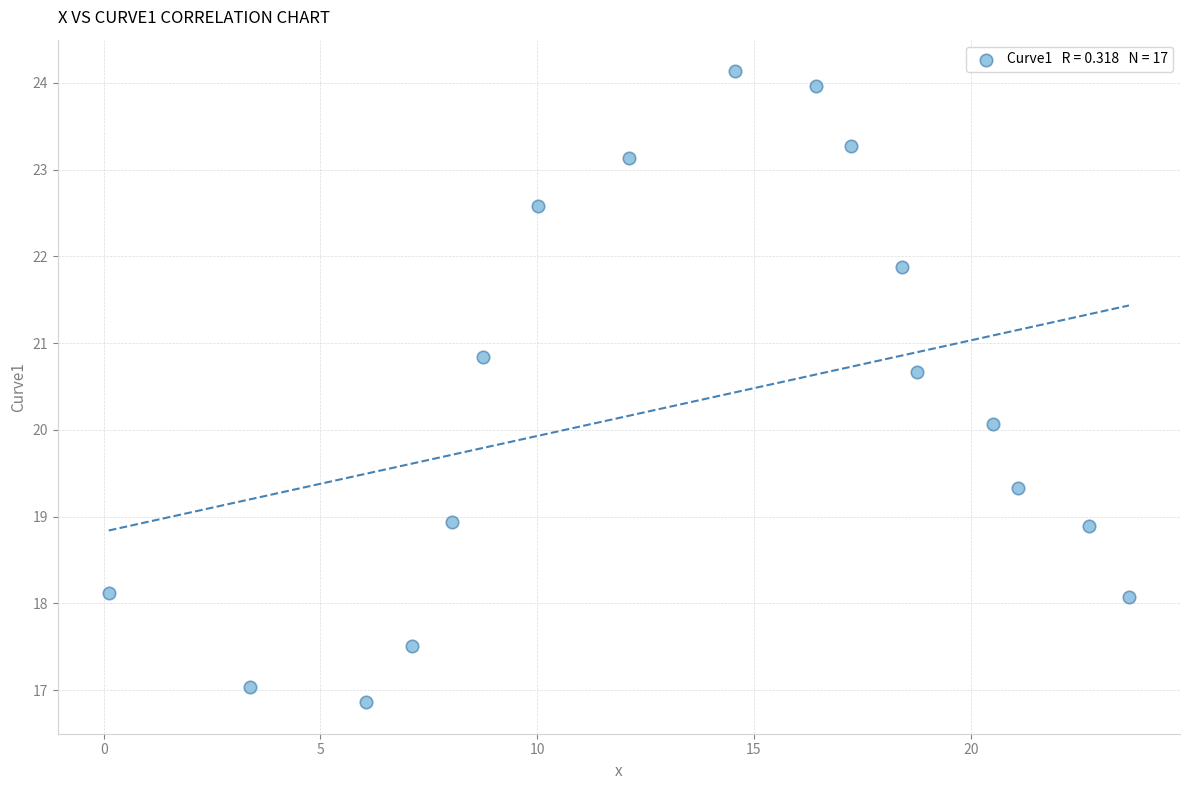

What is the range of X values (max minus min)?

23.5